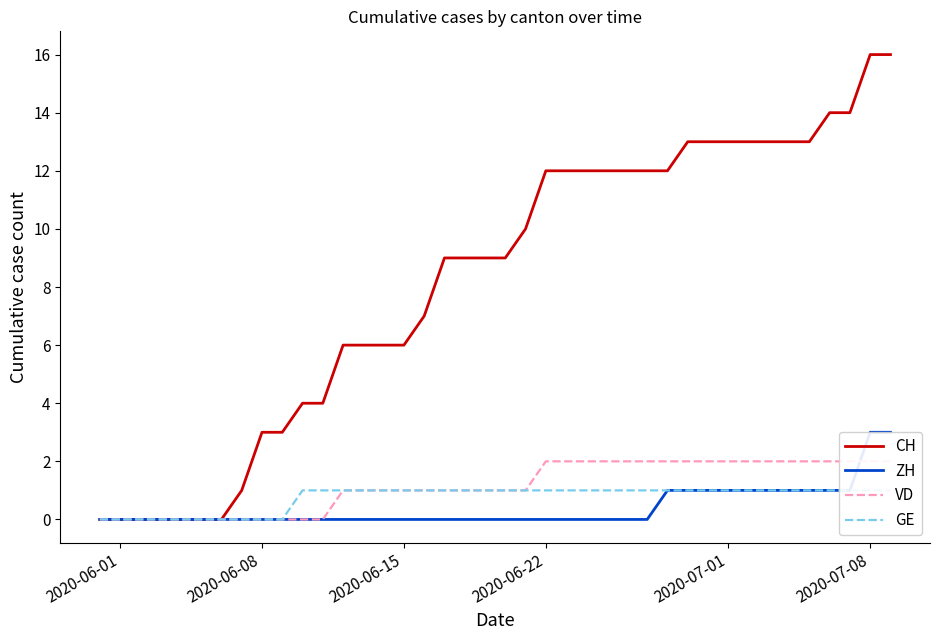

Count the ZH values in the range 0 to 1.

38